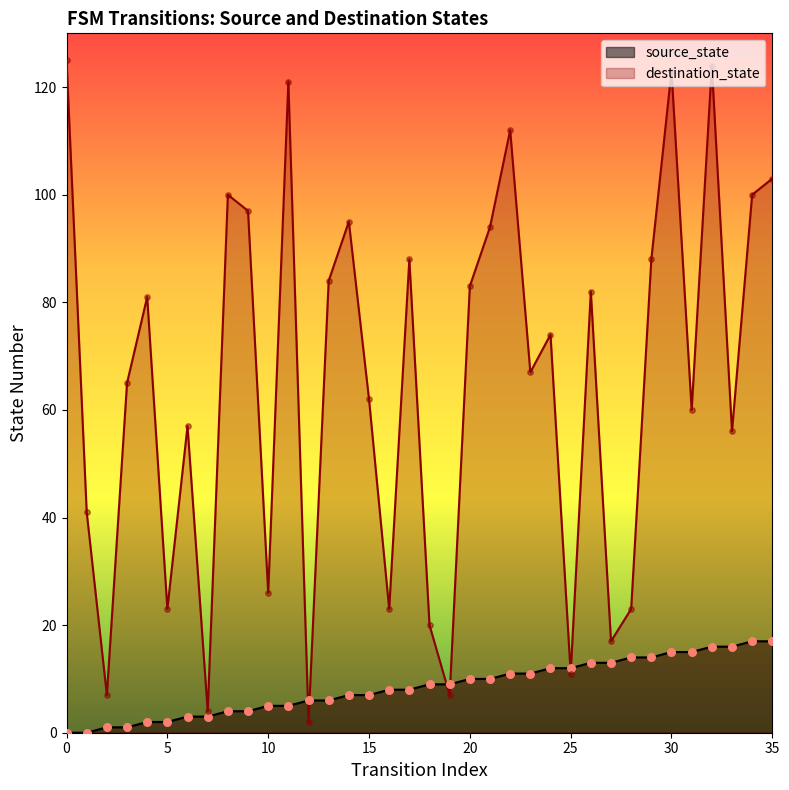

At how many categories does at least one series exceed 1?

36